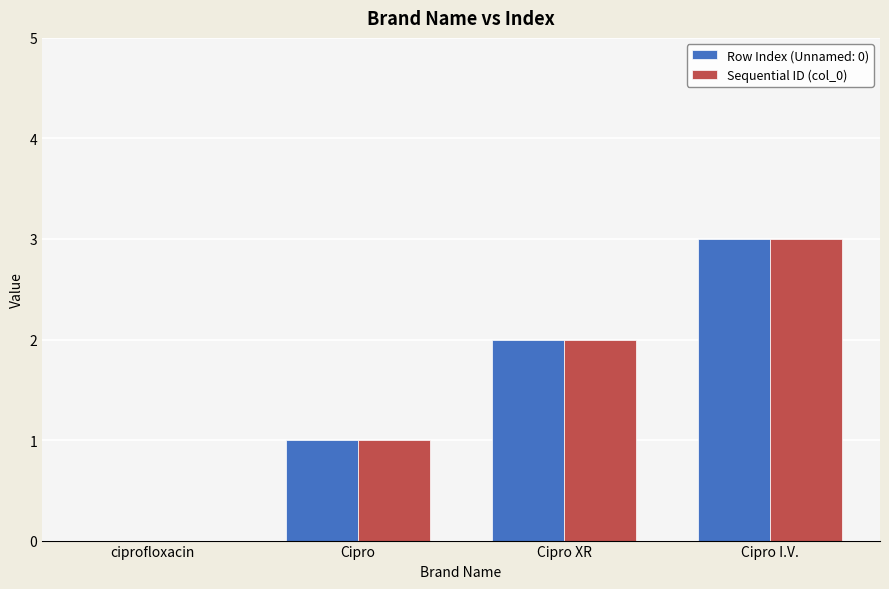

At which category is the sum across all series the highest?

Cipro I.V.